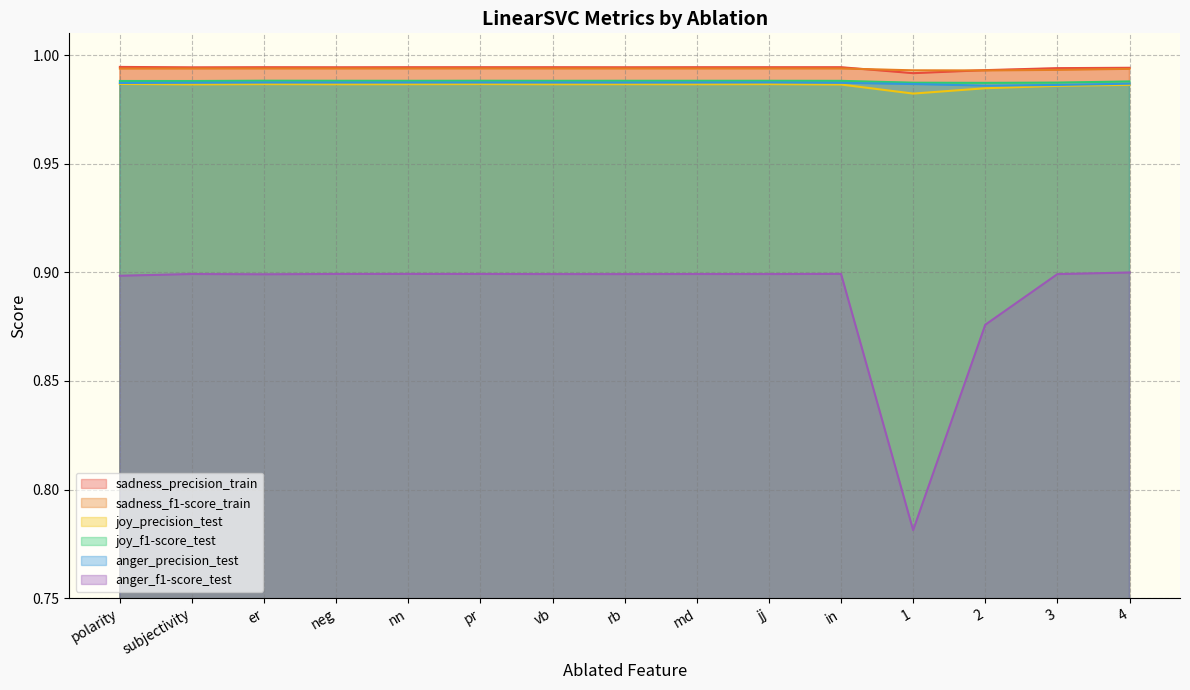

At which category is the sum across all series the highest?

pr